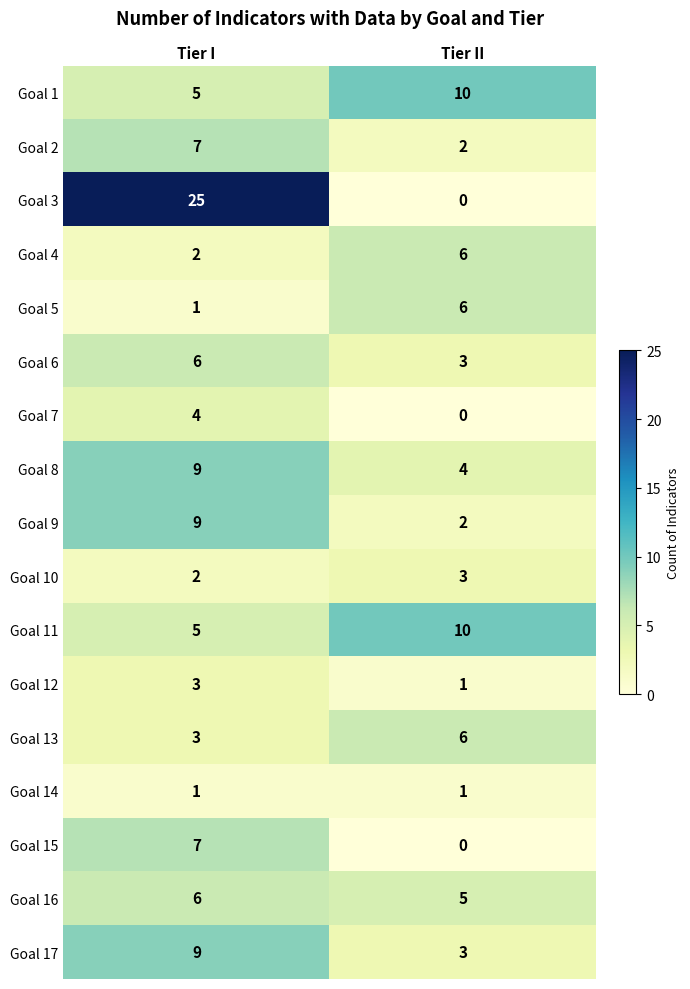

What is the approximate value of Goal 1 at Tier I?

5